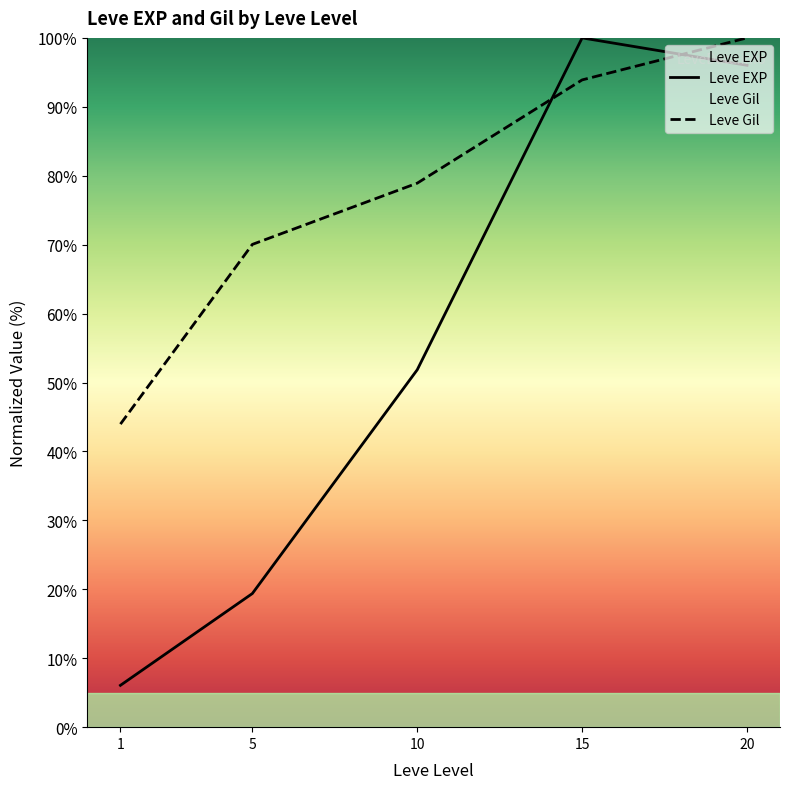

At which category is the sum across all series the highest?

20